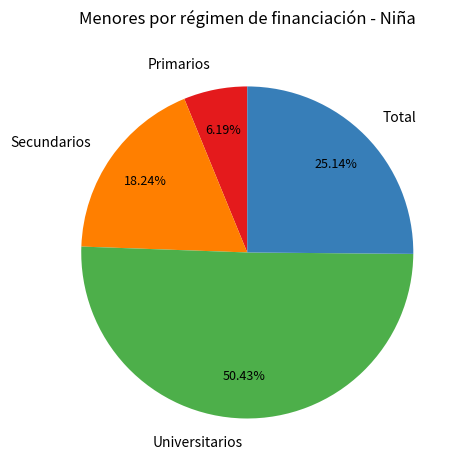

True or false: Secundarios accounts for 18% of the total.

True